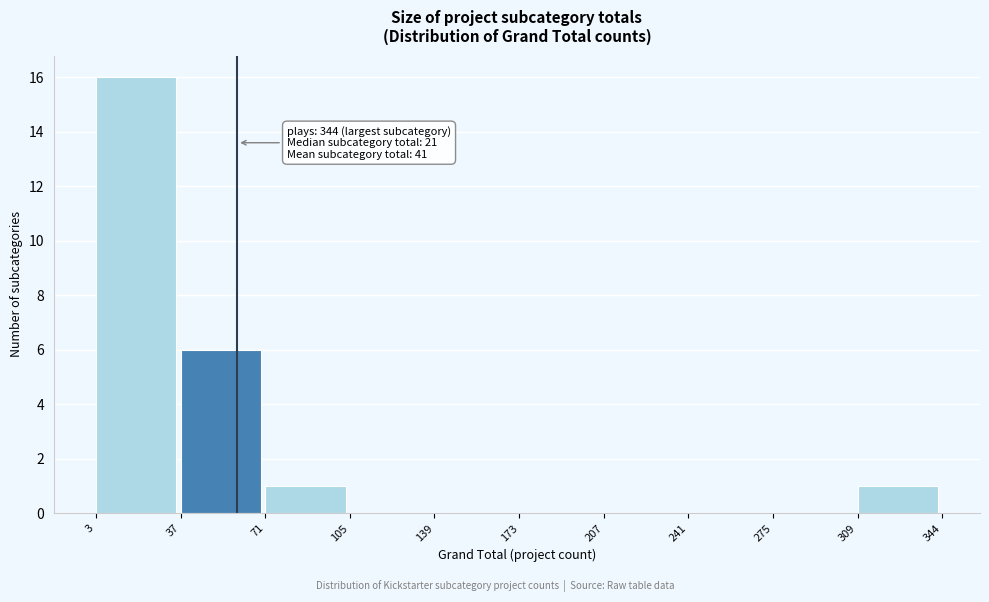

Over which range of the x-axis is the bar tallest?

3 to 37